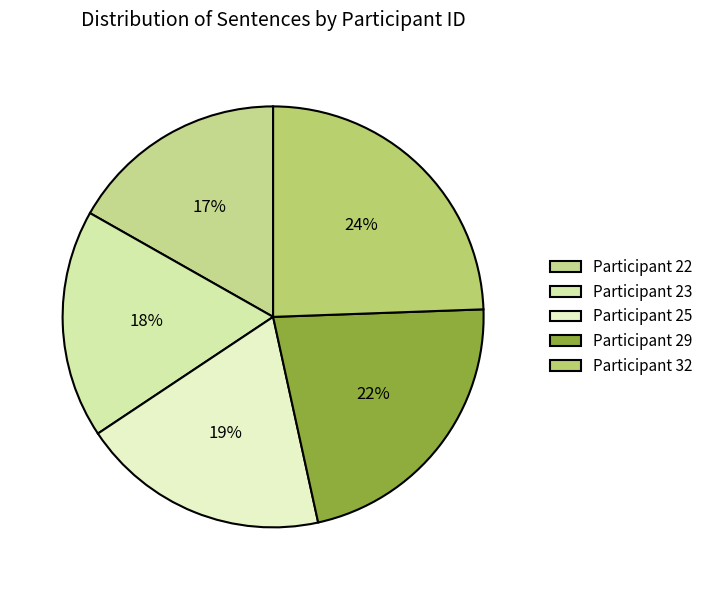

How many segments does this pie chart have?

5